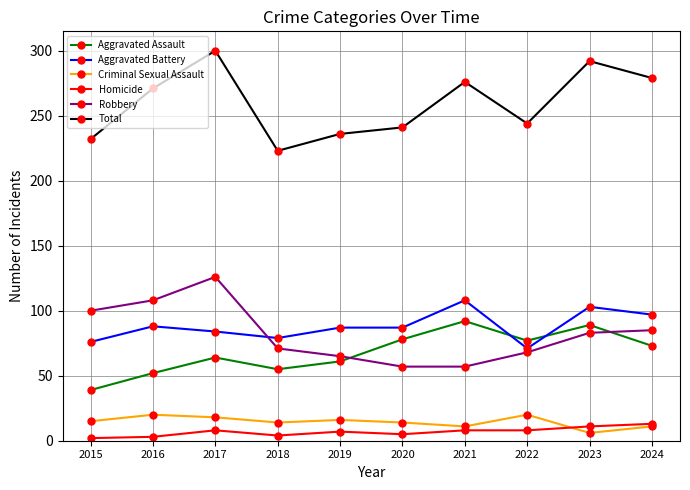

Between 2016 and 2019, which series saw the biggest shift?

Robbery